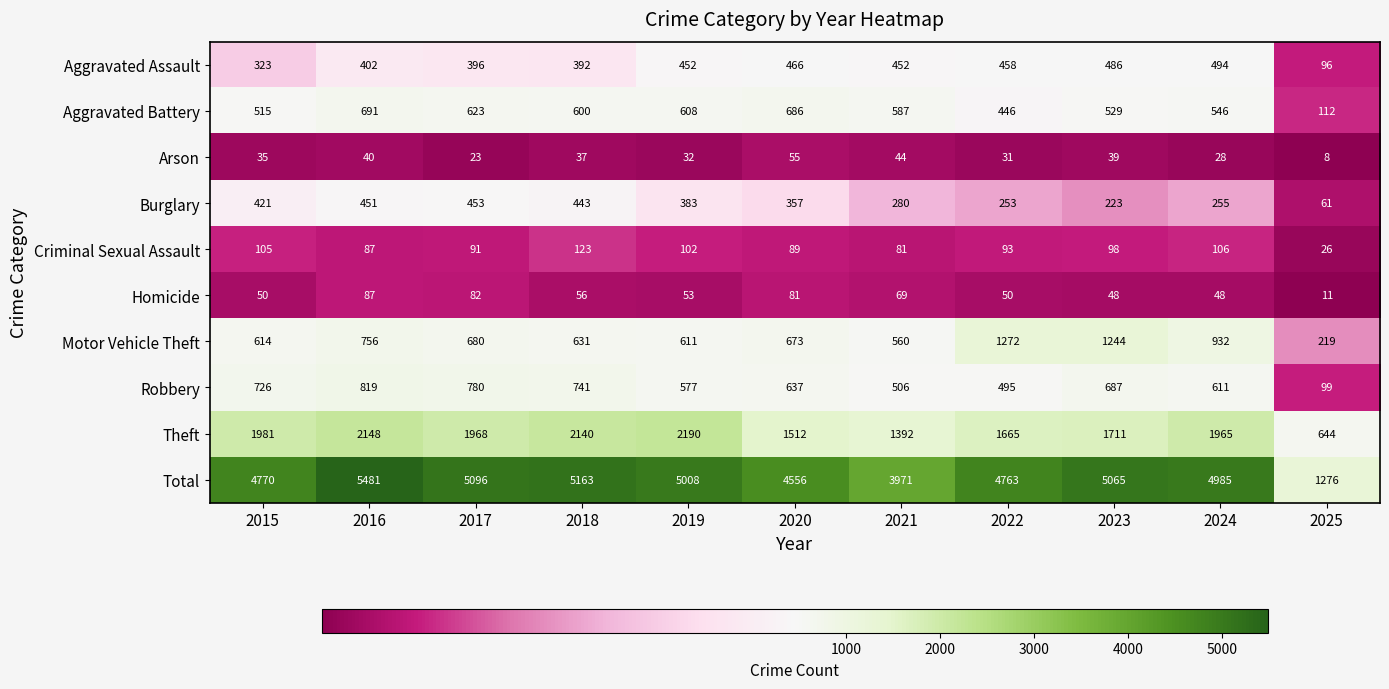

Read the Robbery value at 2017.

780